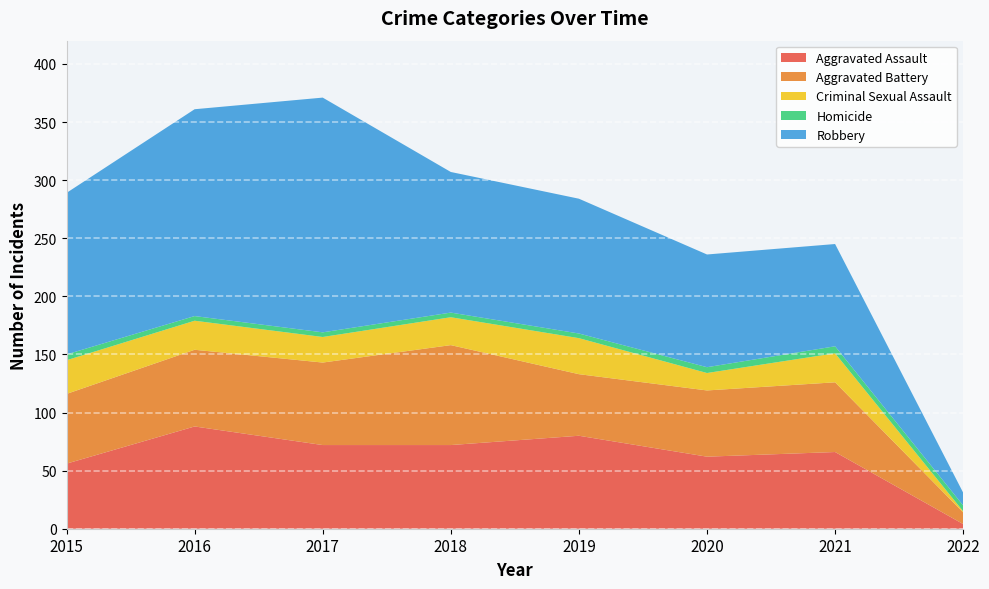

True or false: Criminal Sexual Assault has more than 2 interior local peaks.

False